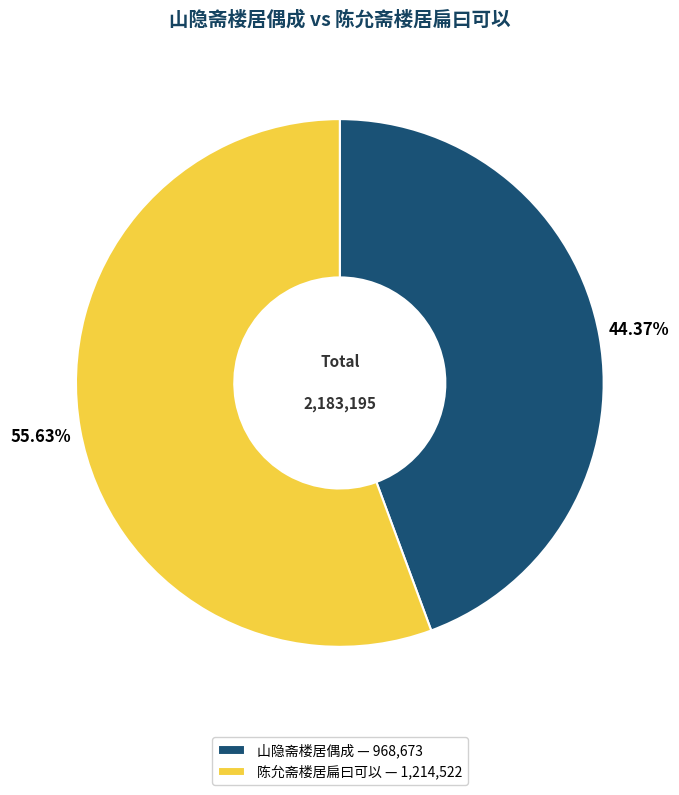

What is the ratio of the value at 陈允斋楼居扁曰可以 to the value at 山隐斋楼居偶成?

1.3